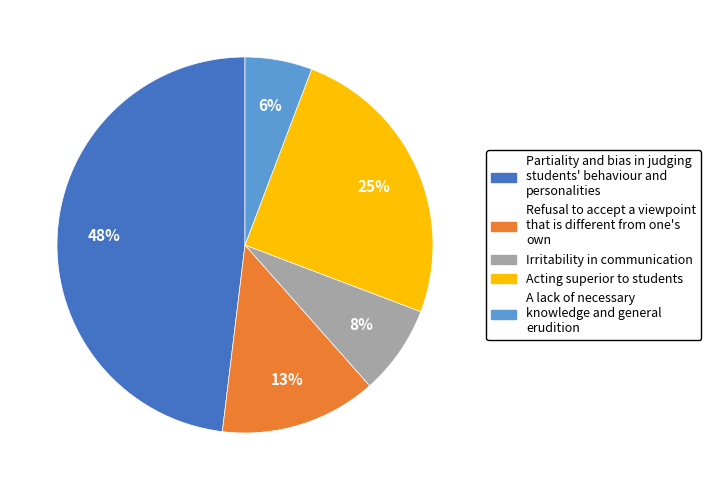

To the nearest percent, what is the difference between the largest and smallest slice percentages?

42%